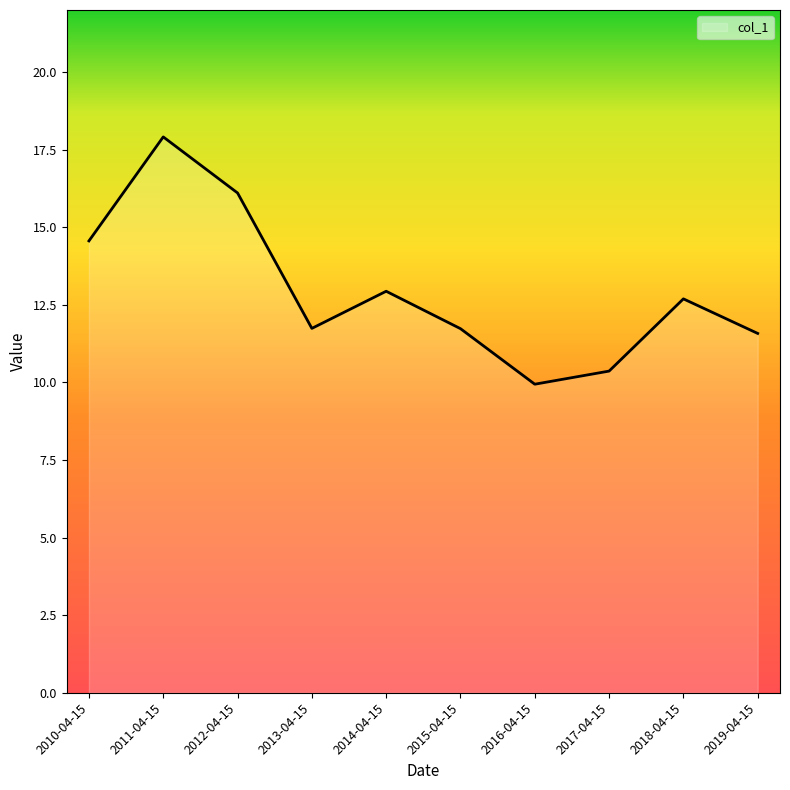

Does the chart display data point markers on the line(s)?

No